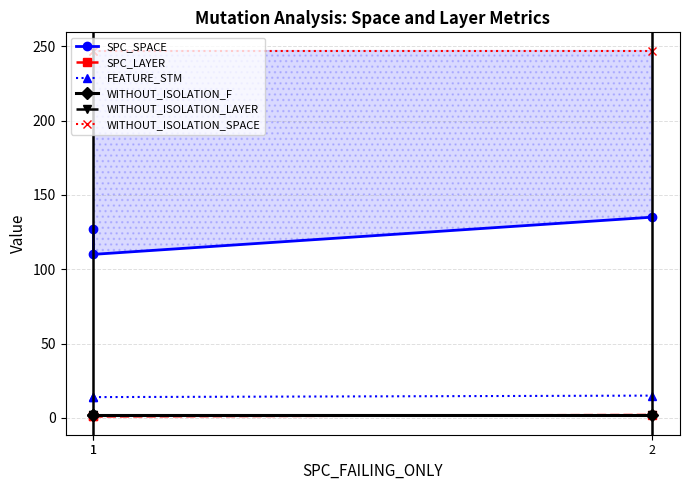

Reading left to right, what are all the values shown in this chart?

SPC_SPACE: 1=127	1=110	2=135
SPC_LAYER: 1=1	1=1	2=2
FEATURE_STM: 1=14	1=14	2=15
WITHOUT_ISOLATION_F: 1=2	1=2	2=2
WITHOUT_ISOLATION_LAYER: 1=2	1=2	2=2
WITHOUT_ISOLATION_SPACE: 1=247	1=247	2=247